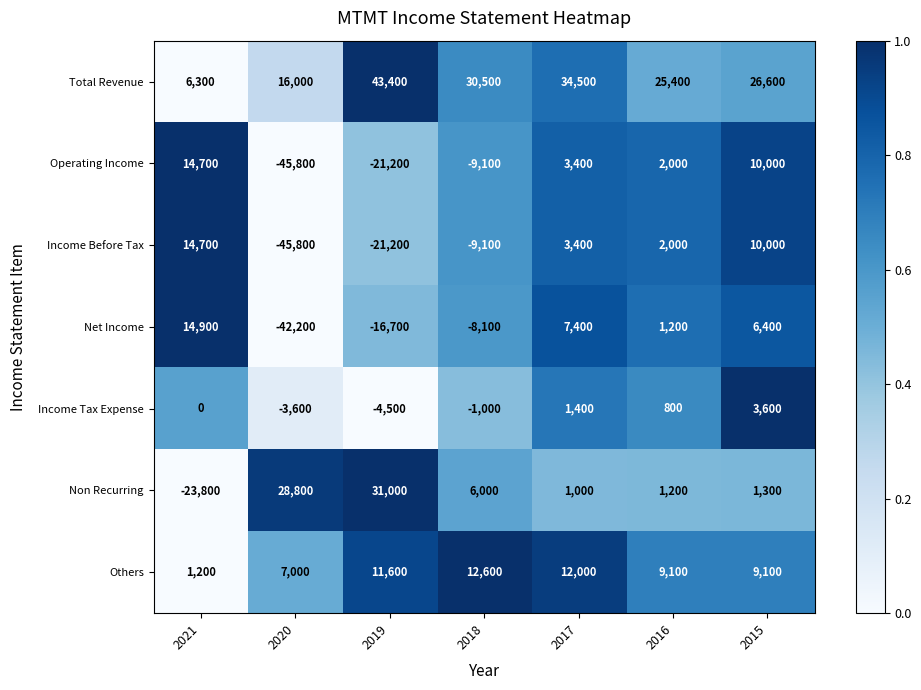

What is the average value of the Net Income series?

-5300